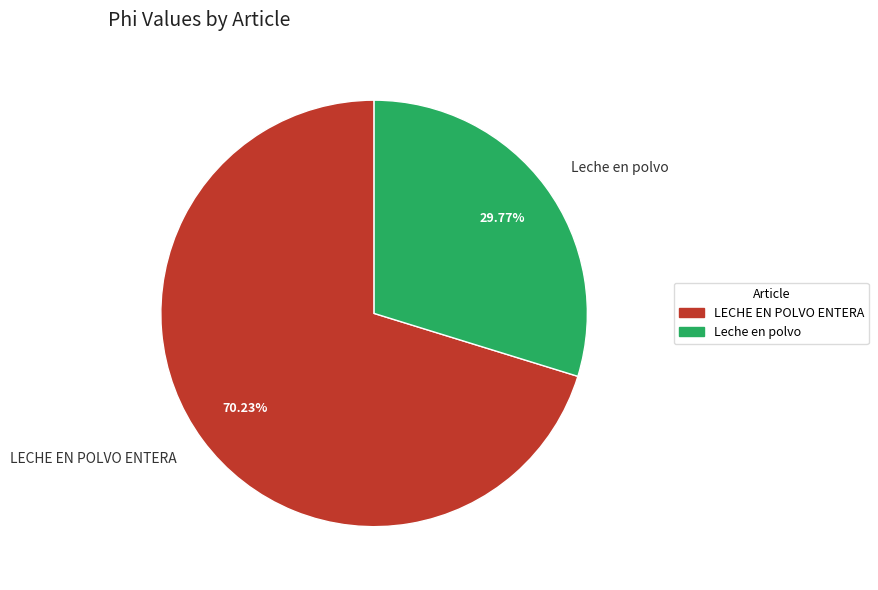

What is the ratio of the value at Leche en polvo to the value at LECHE EN POLVO ENTERA?

0.4